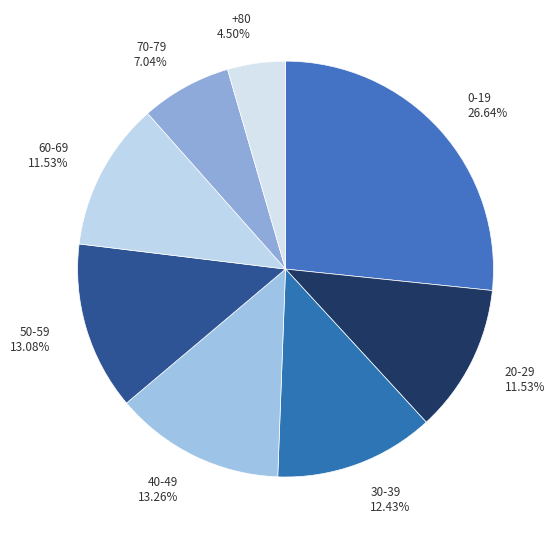

Does 0-19 account for over 50% of the chart?

No